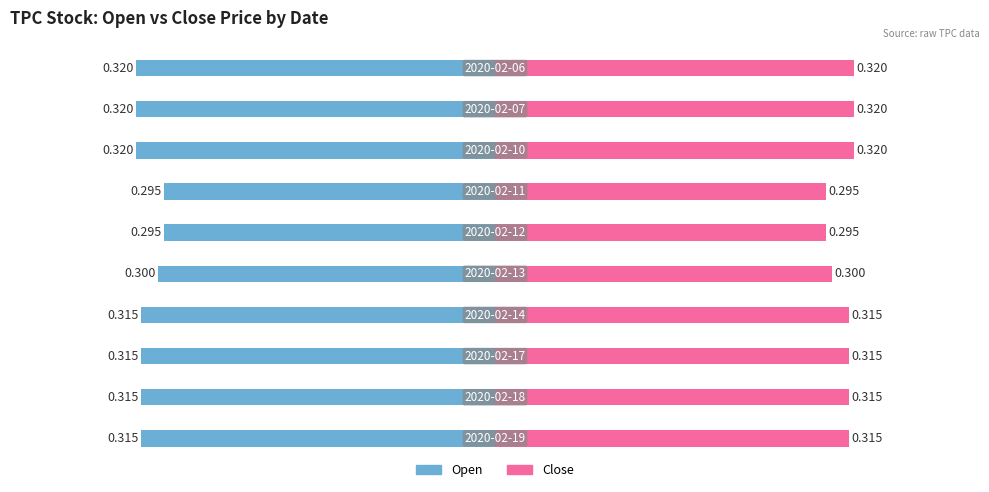

What are all the series names shown in the legend?

open, close